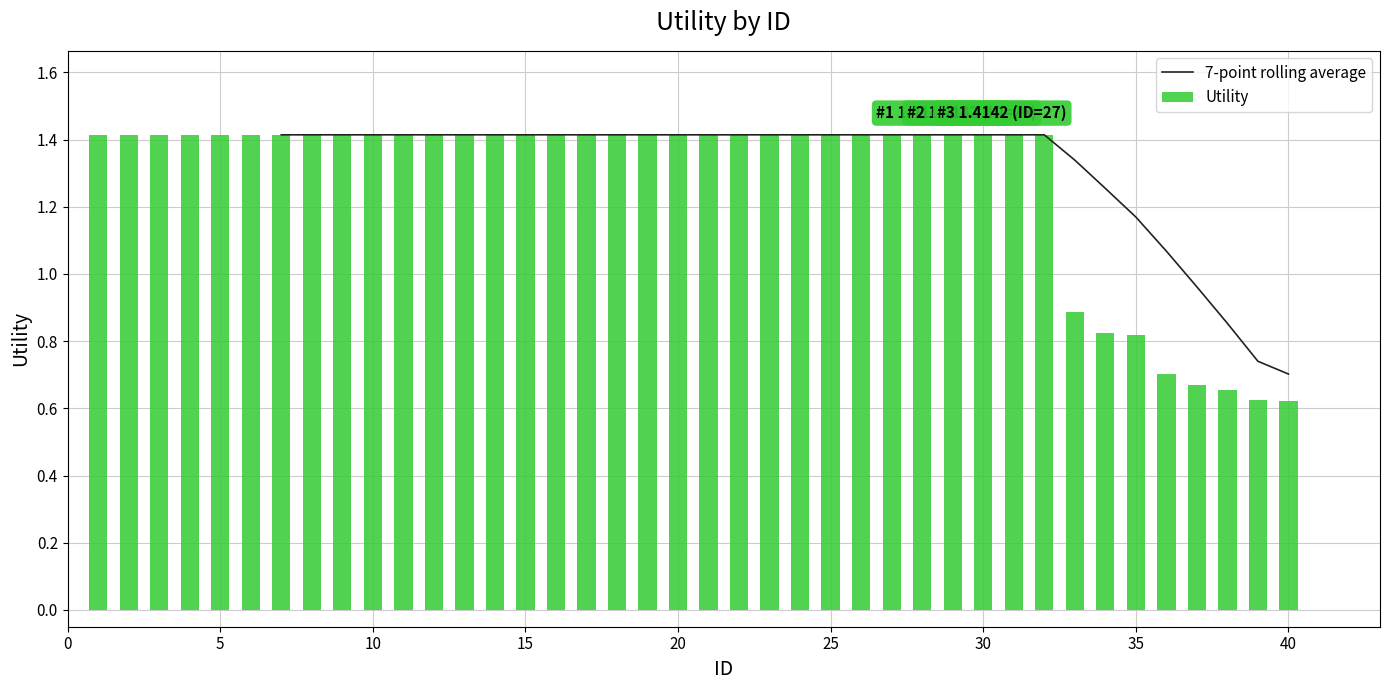

What is the difference between the values at 35 and 2?

0.6